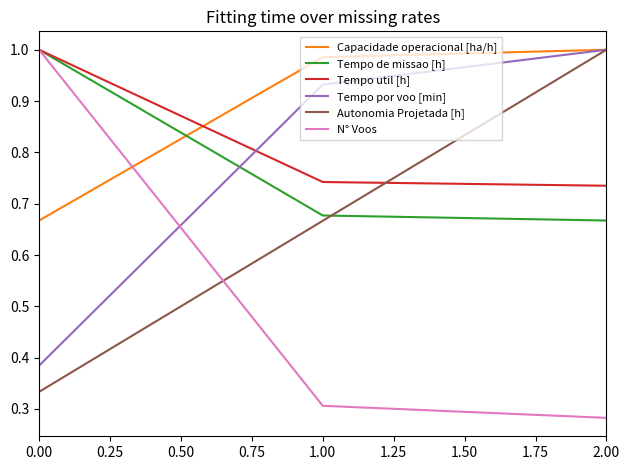

Between 1.00 and 2.00, which series saw the biggest shift?

Autonomia Projetada [h]